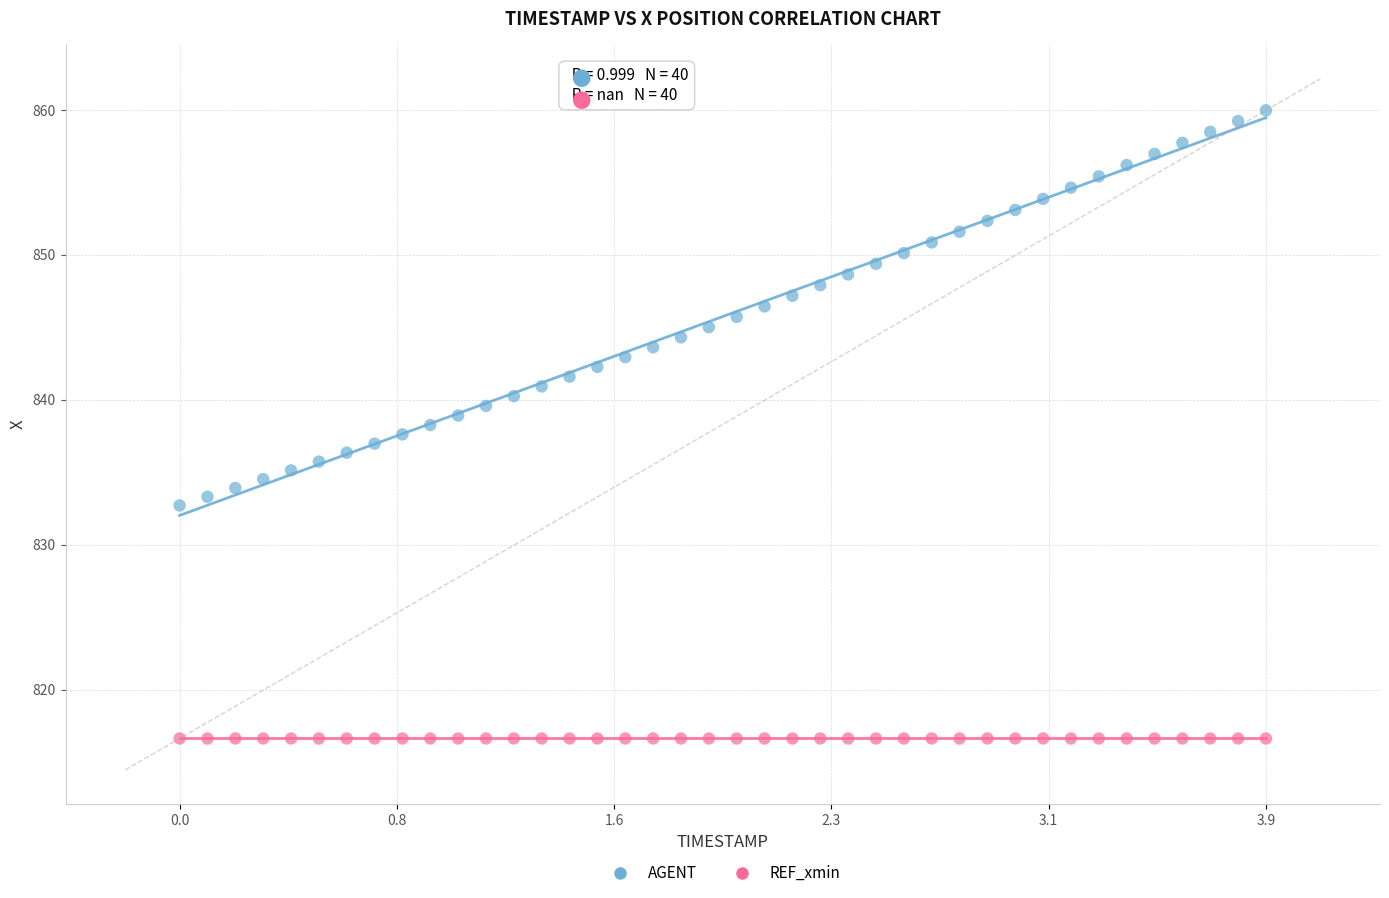

Which series reaches the minimum Y coordinate?

REF_xmin